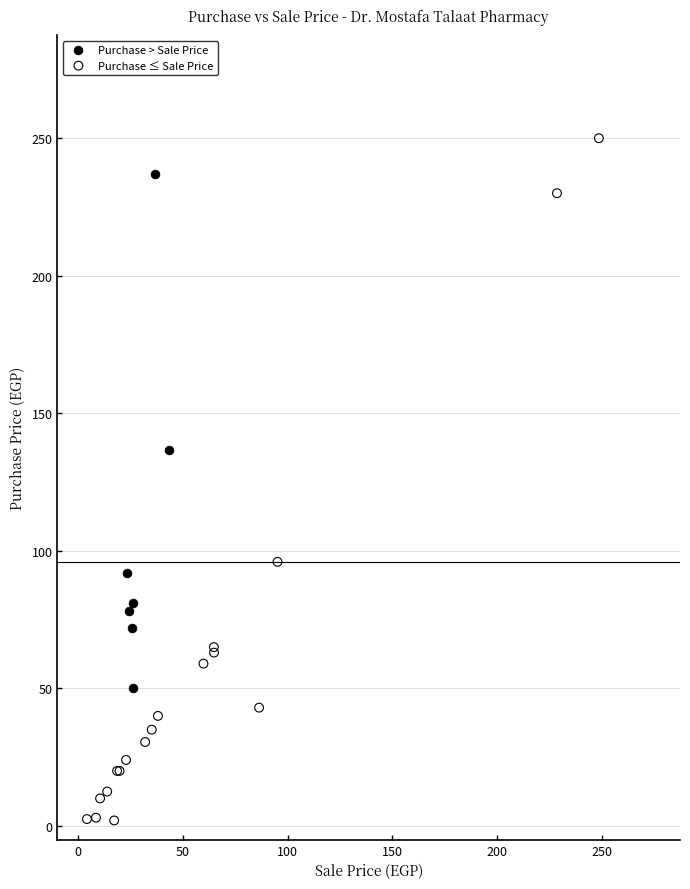

Which series has the largest Y range (max minus min)?

Purchase ≤ Sale Price